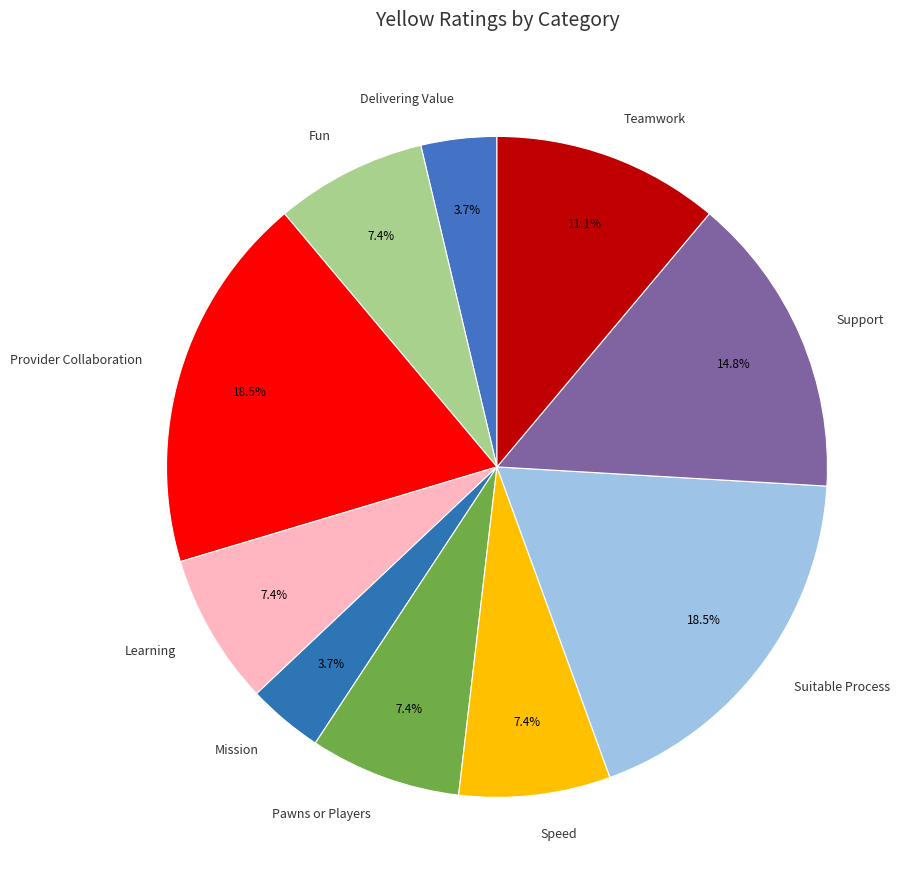

To the nearest percent, what is the average slice percentage?

10%